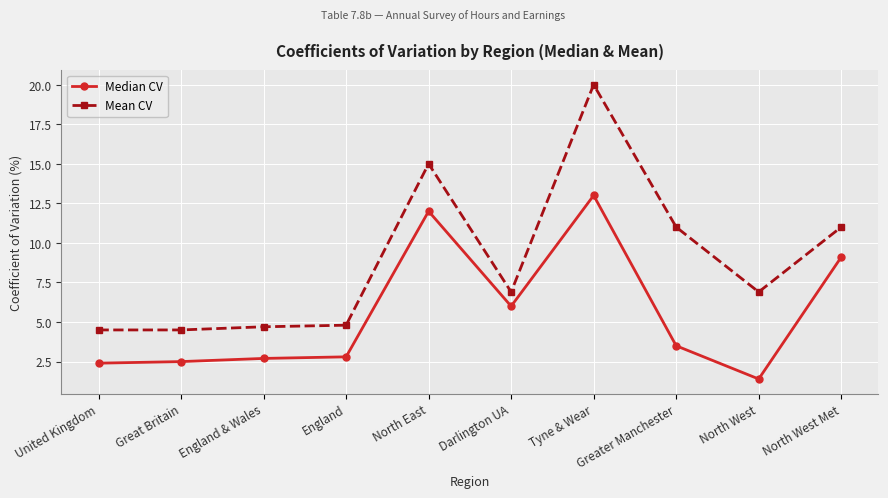

Rank the series by their maximum value, from lowest to highest.

Median CV, Mean CV